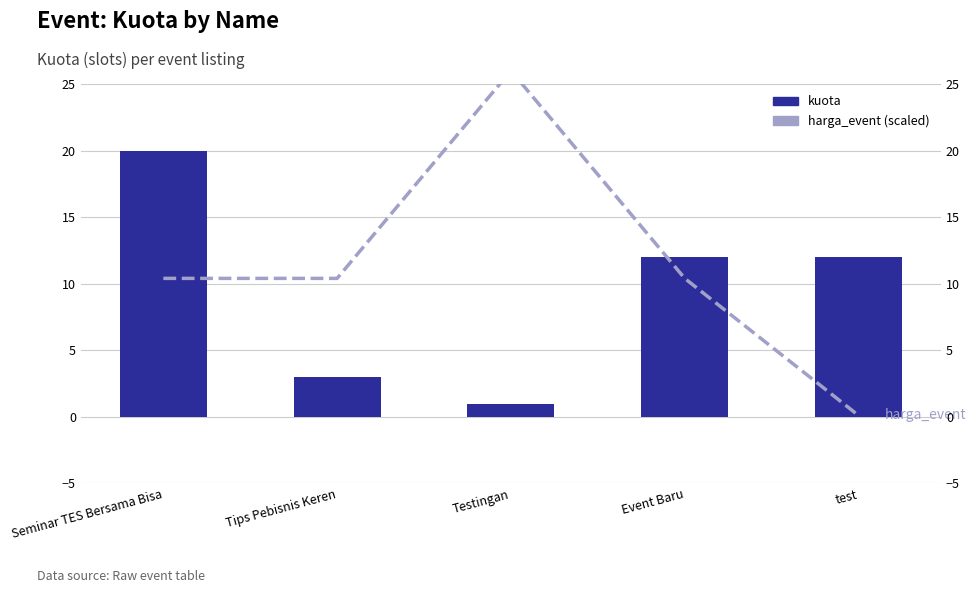

Rank the categories by harga_event (scaled) value from highest to lowest.

Testingan, Seminar TES Bersama Bisa, Tips Pebisnis Keren, Event Baru, test